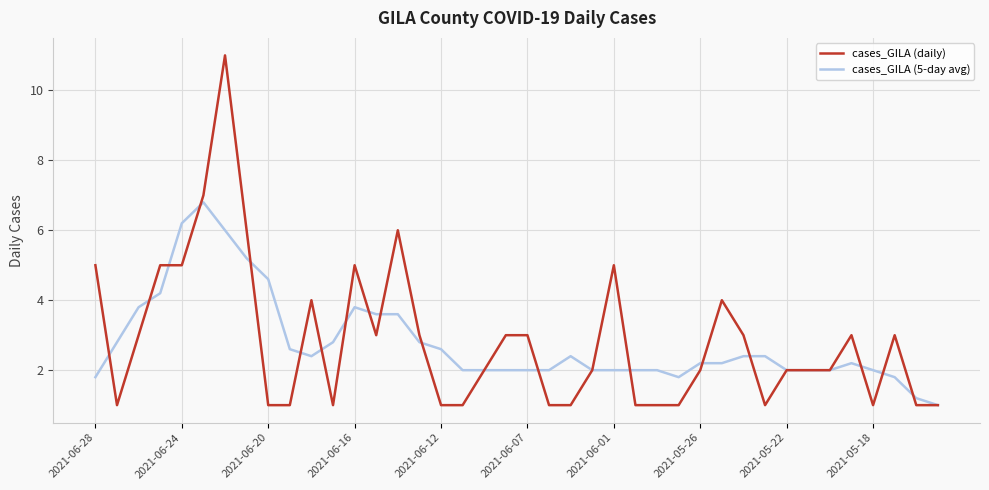

List the series in order of their peak value, highest first.

cases_GILA (daily), cases_GILA (5-day avg)